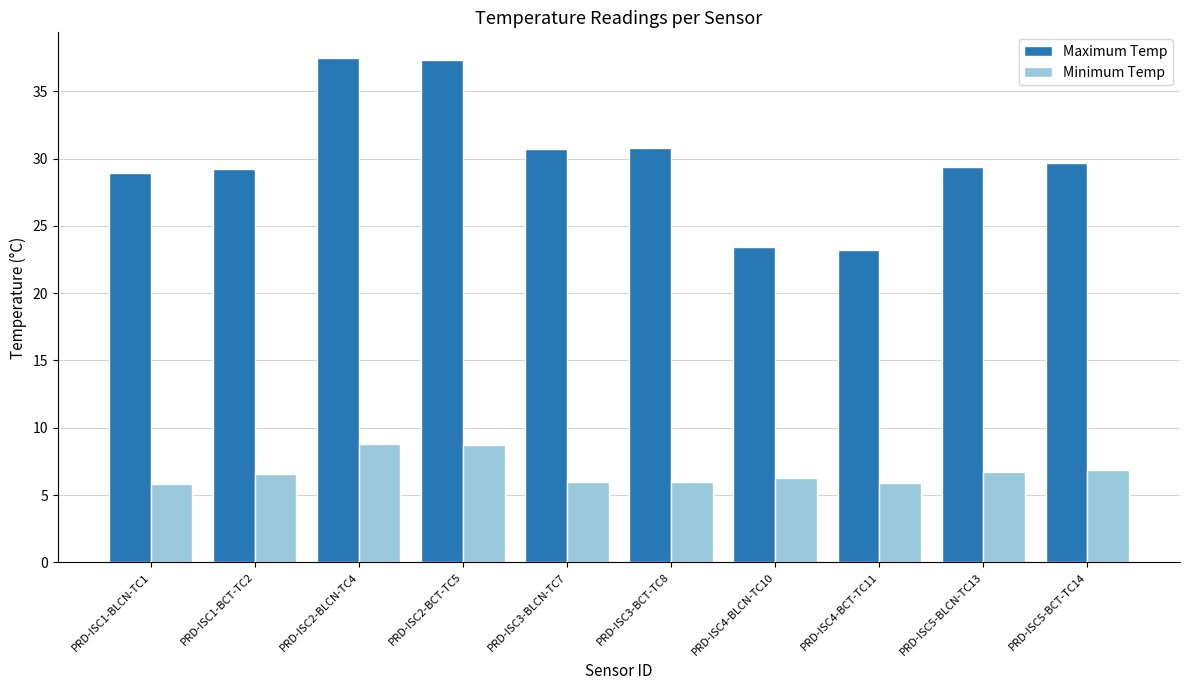

Which series changed the most between PRD-ISC1-BLCN-TC1 and PRD-ISC5-BCT-TC14?

Minimum Temp